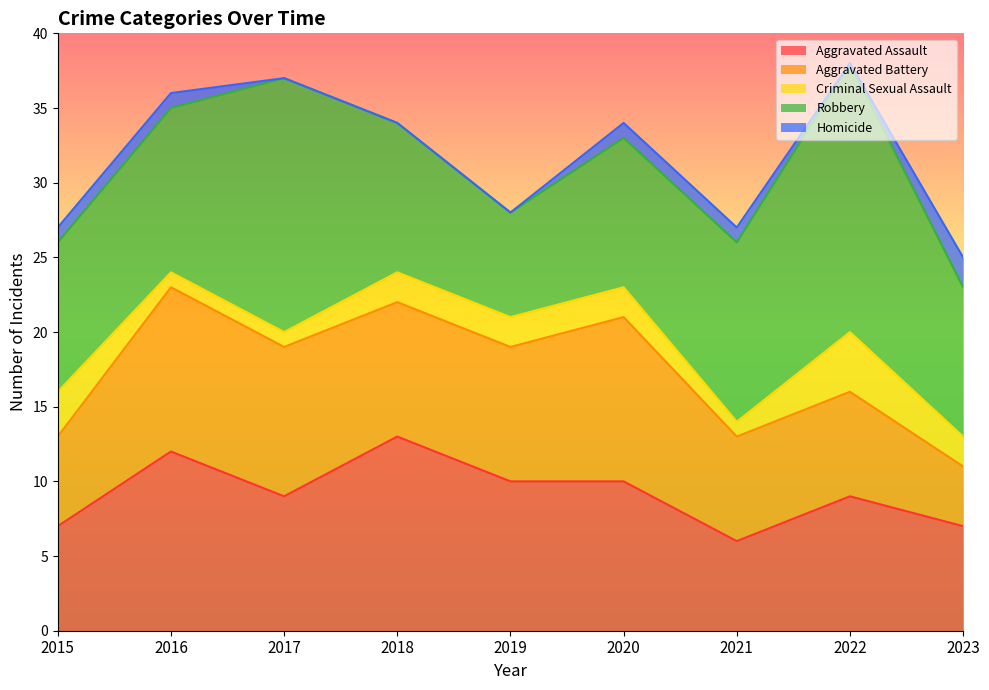

How many lines are shown in the chart?

5